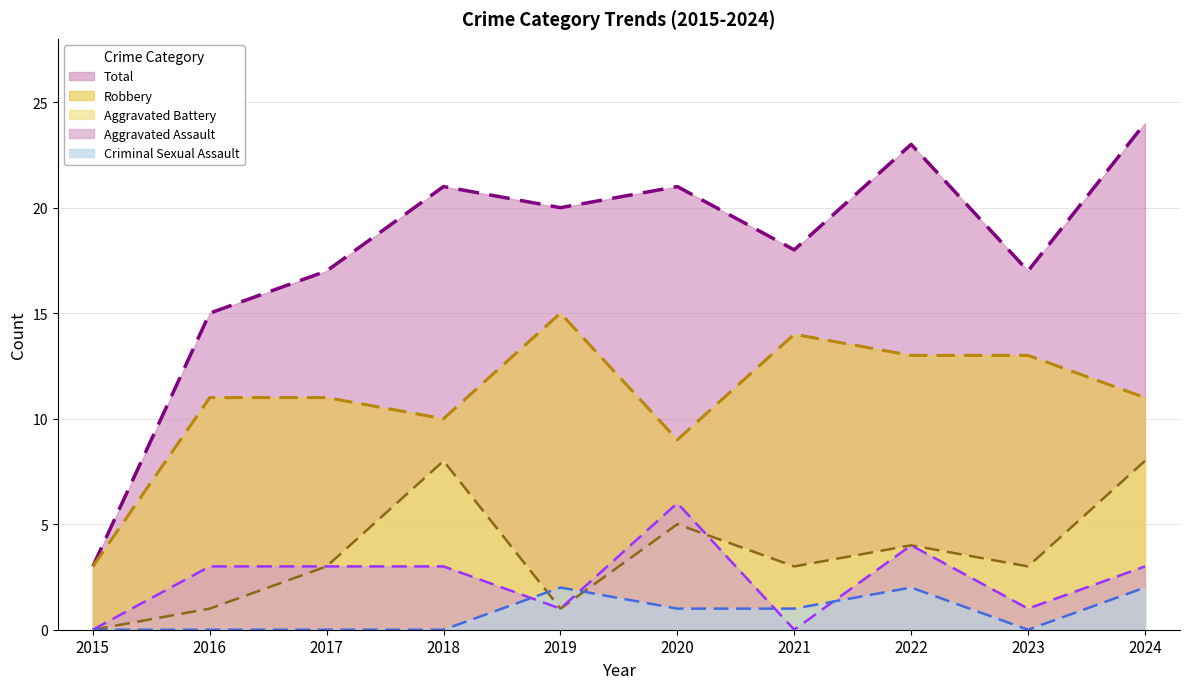

What is the spread (max minus min) of values at 2024?

22